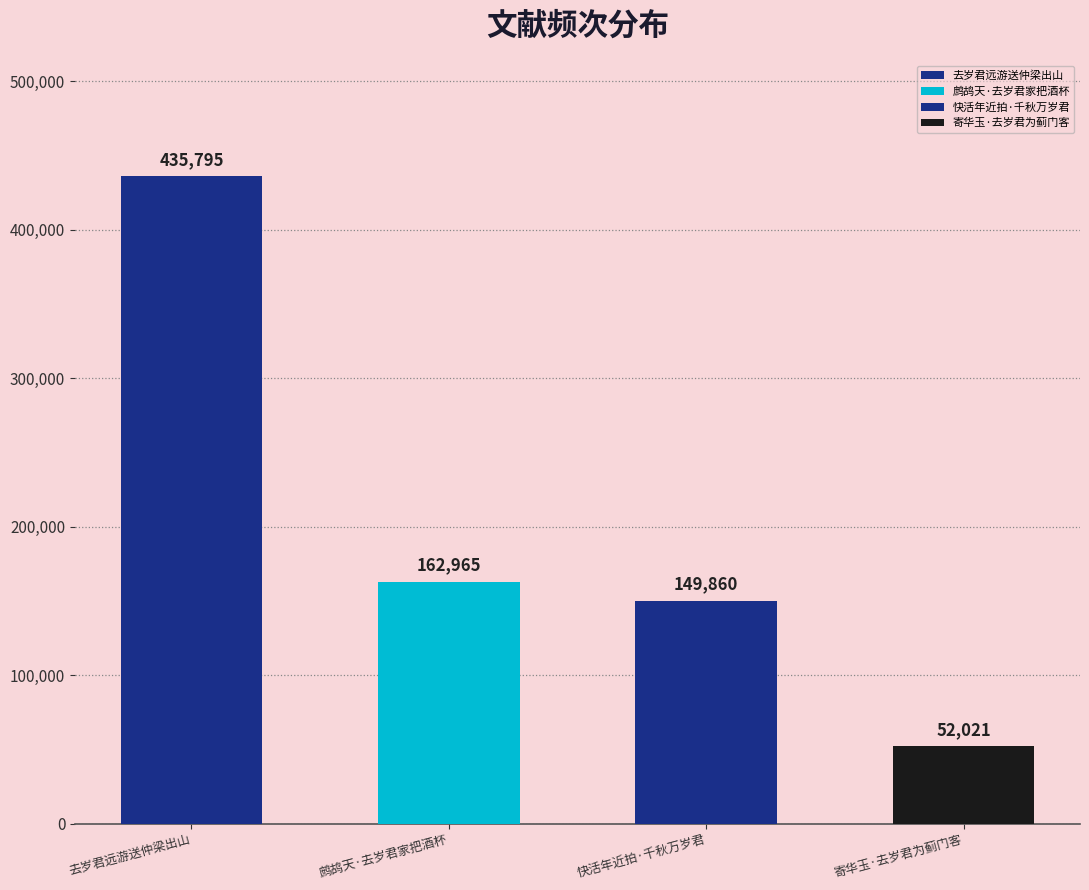

Which has a higher value, 鹧鸪天·去岁君家把酒杯 or 寄华玉·去岁君为蓟门客?

鹧鸪天·去岁君家把酒杯